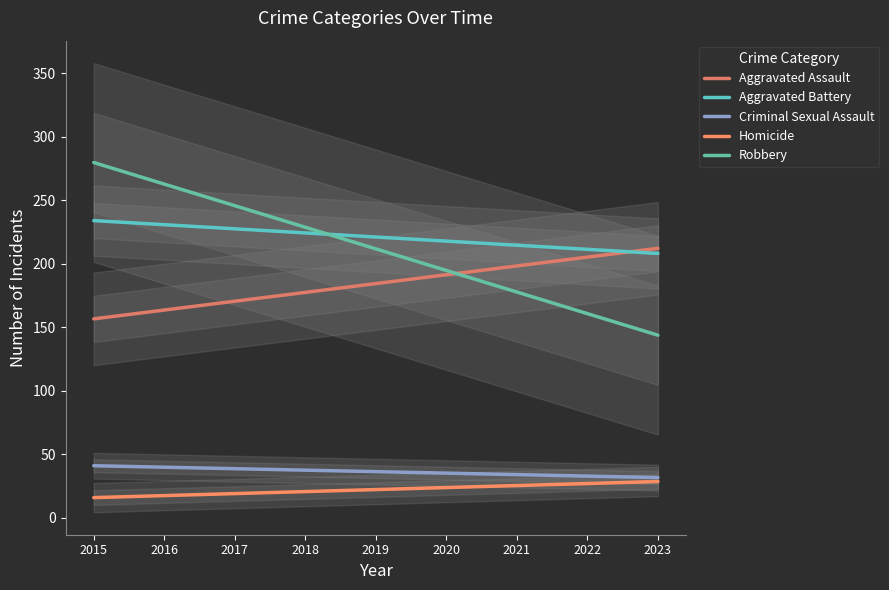

Which series has the largest range (max minus min)?

Robbery